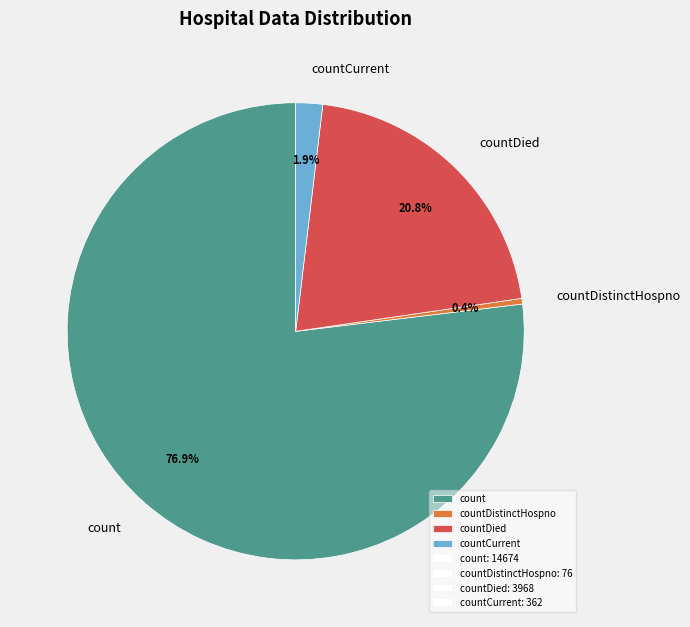

The countDistinctHospno slice represents 0% of the pie. True or false?

True